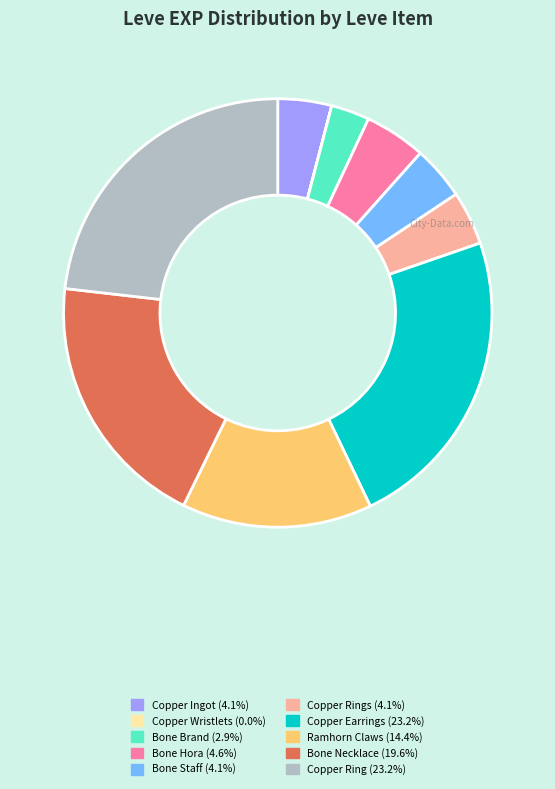

Is there a majority slice in this chart?

No